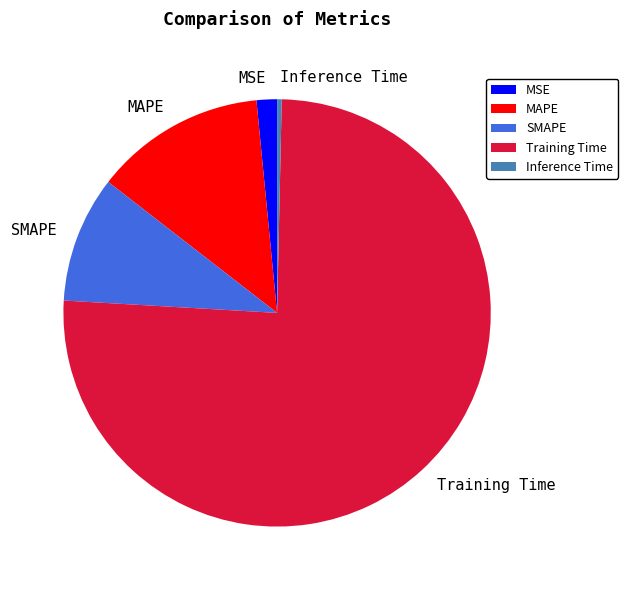

How many segments does this pie chart have?

5